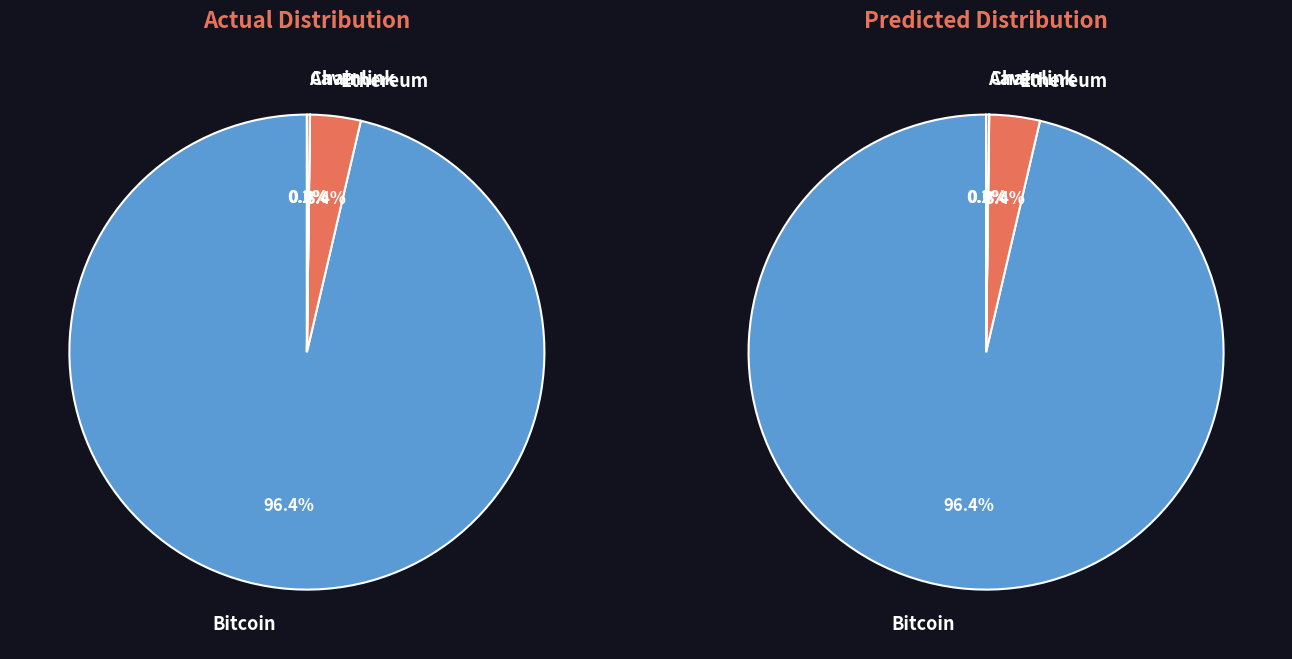

Which slice is the largest?

Bitcoin